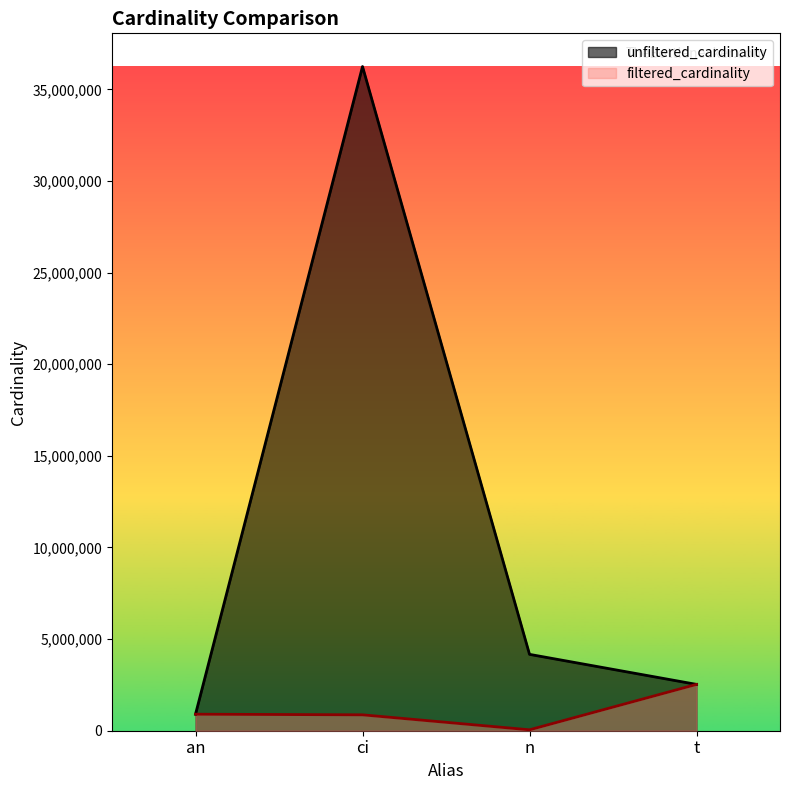

The filtered_cardinality series shows 2528312 at t. True or false?

True